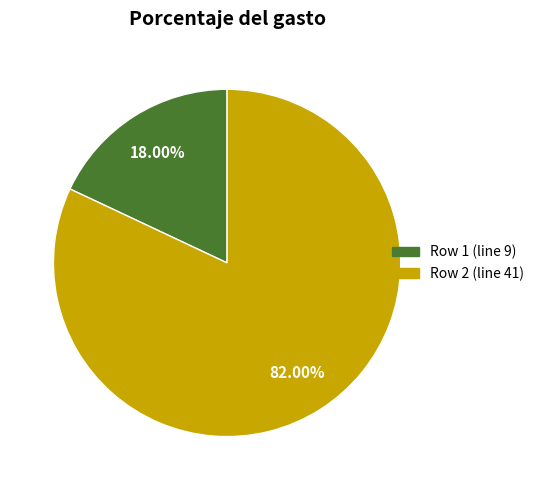

What percentage is NOT represented by Row 2 (line 41)?

18.0%